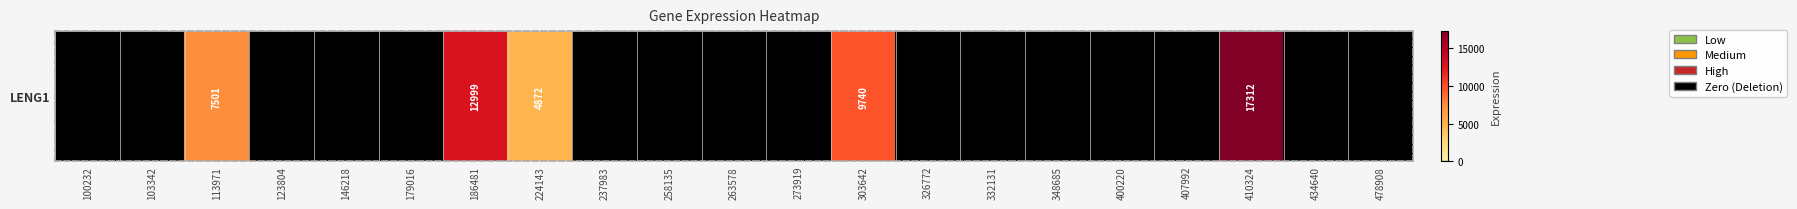

Reading left to right, extract all data points from this chart.

100232=0	103342=0	113971=7501	123804=0	146218=0	179016=0	186481=12999	224143=4872	237983=0	258135=0	263578=0	273919=0	303642=9740	326772=0	332131=0	348685=0	400220=0	407992=0	410324=17312	434640=0	478908=0